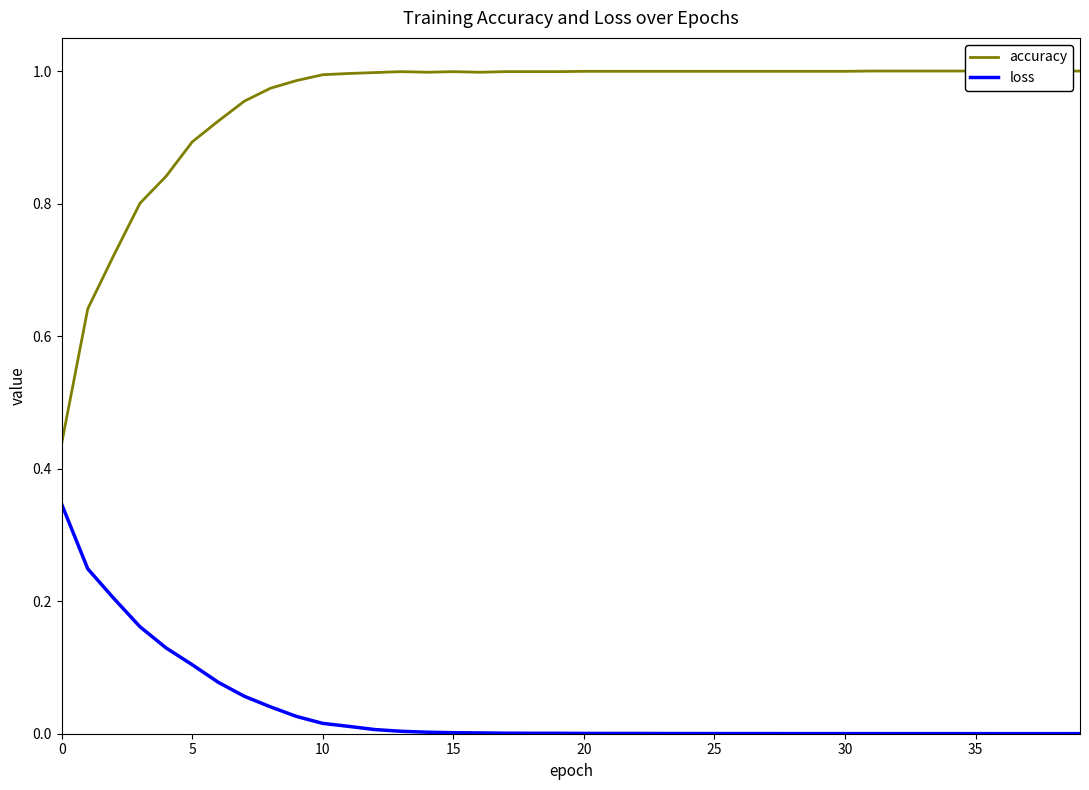

What is the lowest value of the accuracy series?

0.4